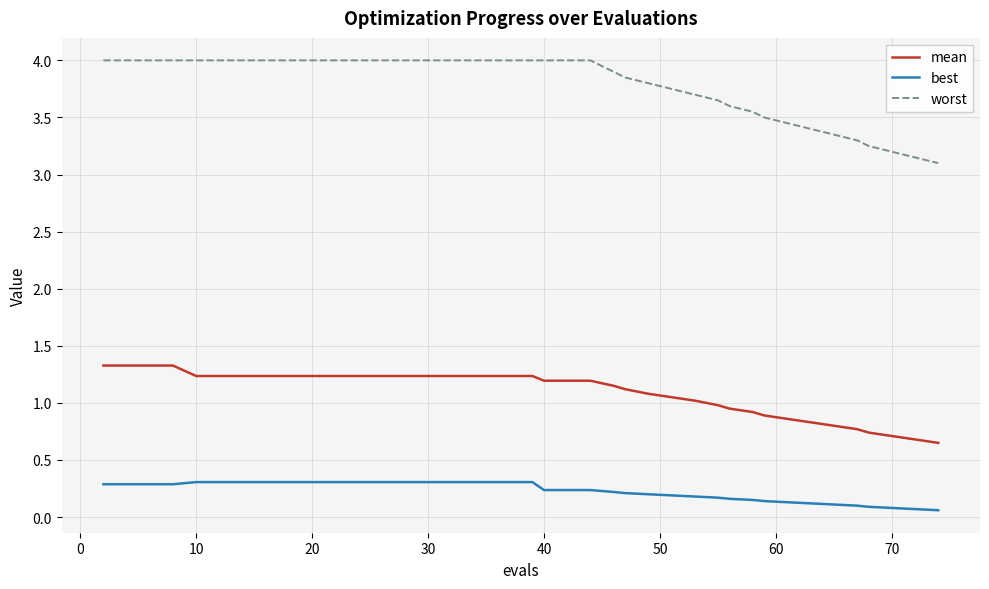

Which series has the widest spread of values?

worst